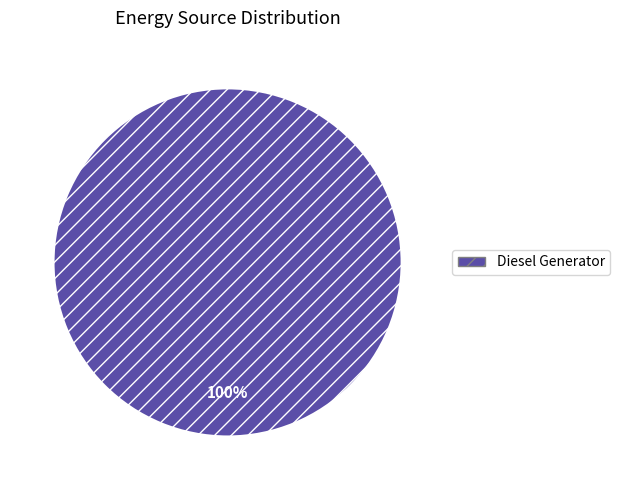

Which category accounts for the majority?

Diesel Generator